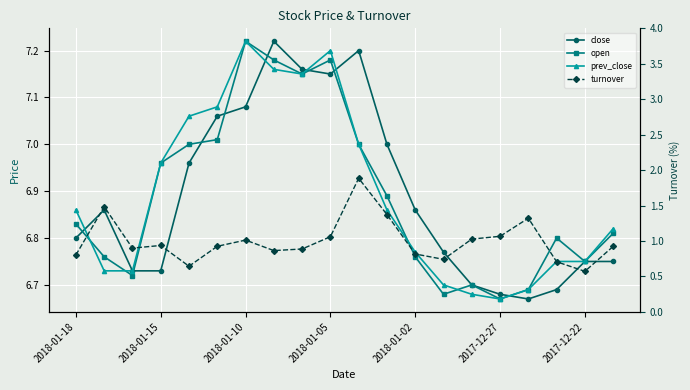

Which series has the widest spread of values?

turnover